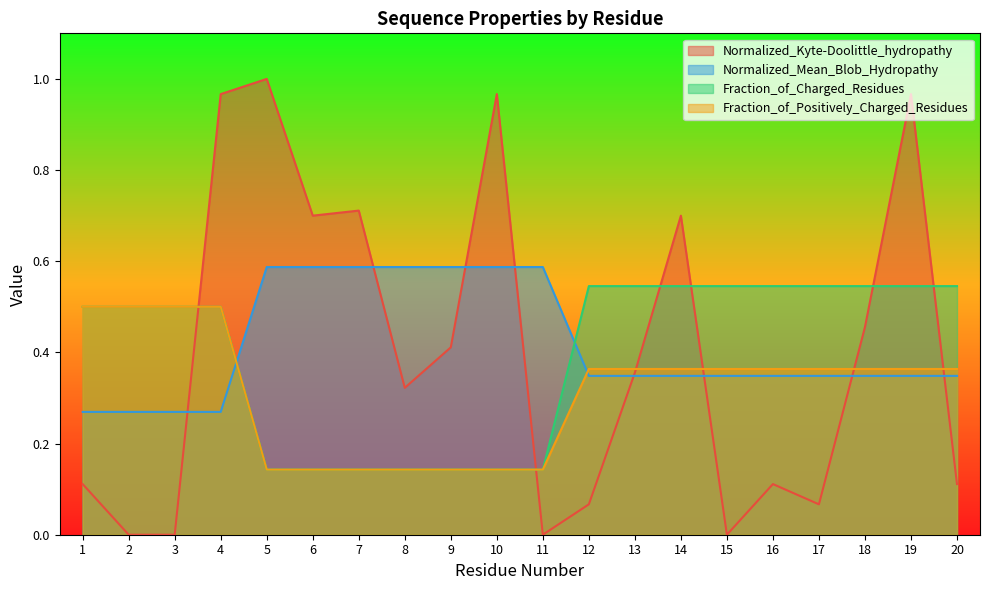

Where is Fraction_of_Positively_Charged_Residues nearest to the value 0?

5